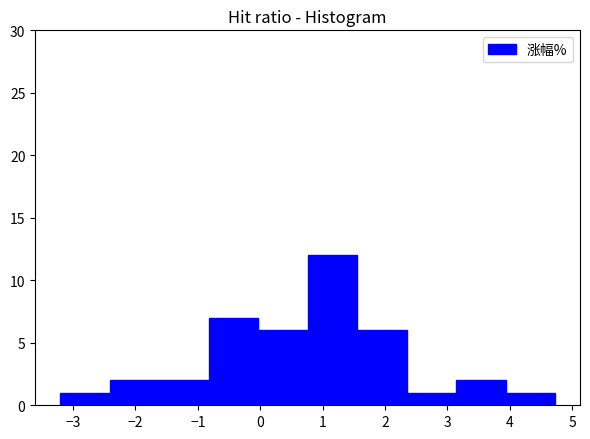

What is the height of the bar covering 1.6 to 2.3 on the x-axis? Neither the bar edges nor the heights are printed on the chart, so give them approximately, as read against the axes.

6